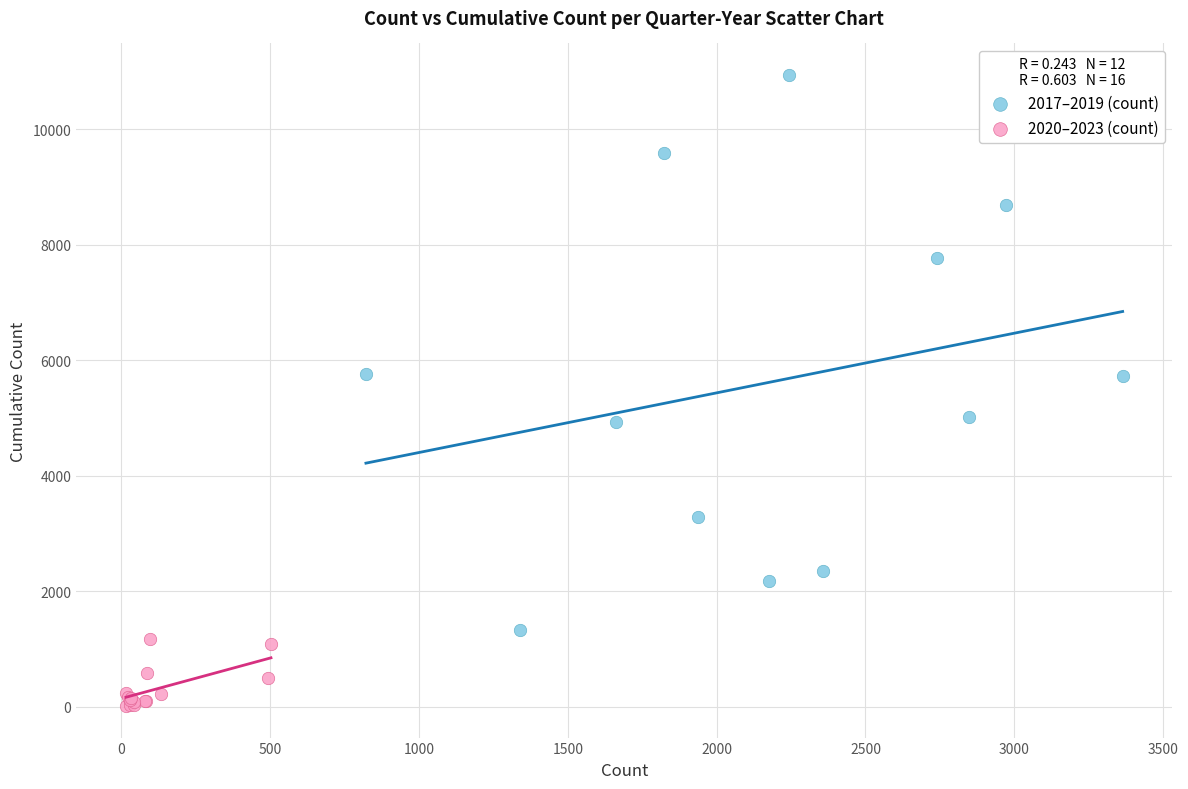

What are all the series names shown in the legend?

2017–2019 (count), 2020–2023 (count)